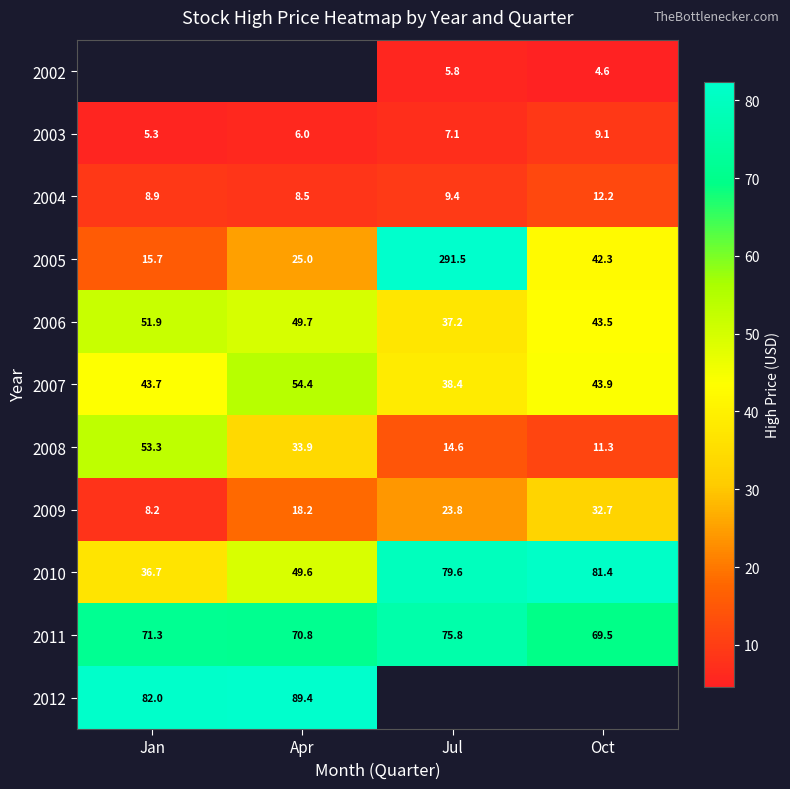

At which label is 2007 closest to 46?

Oct